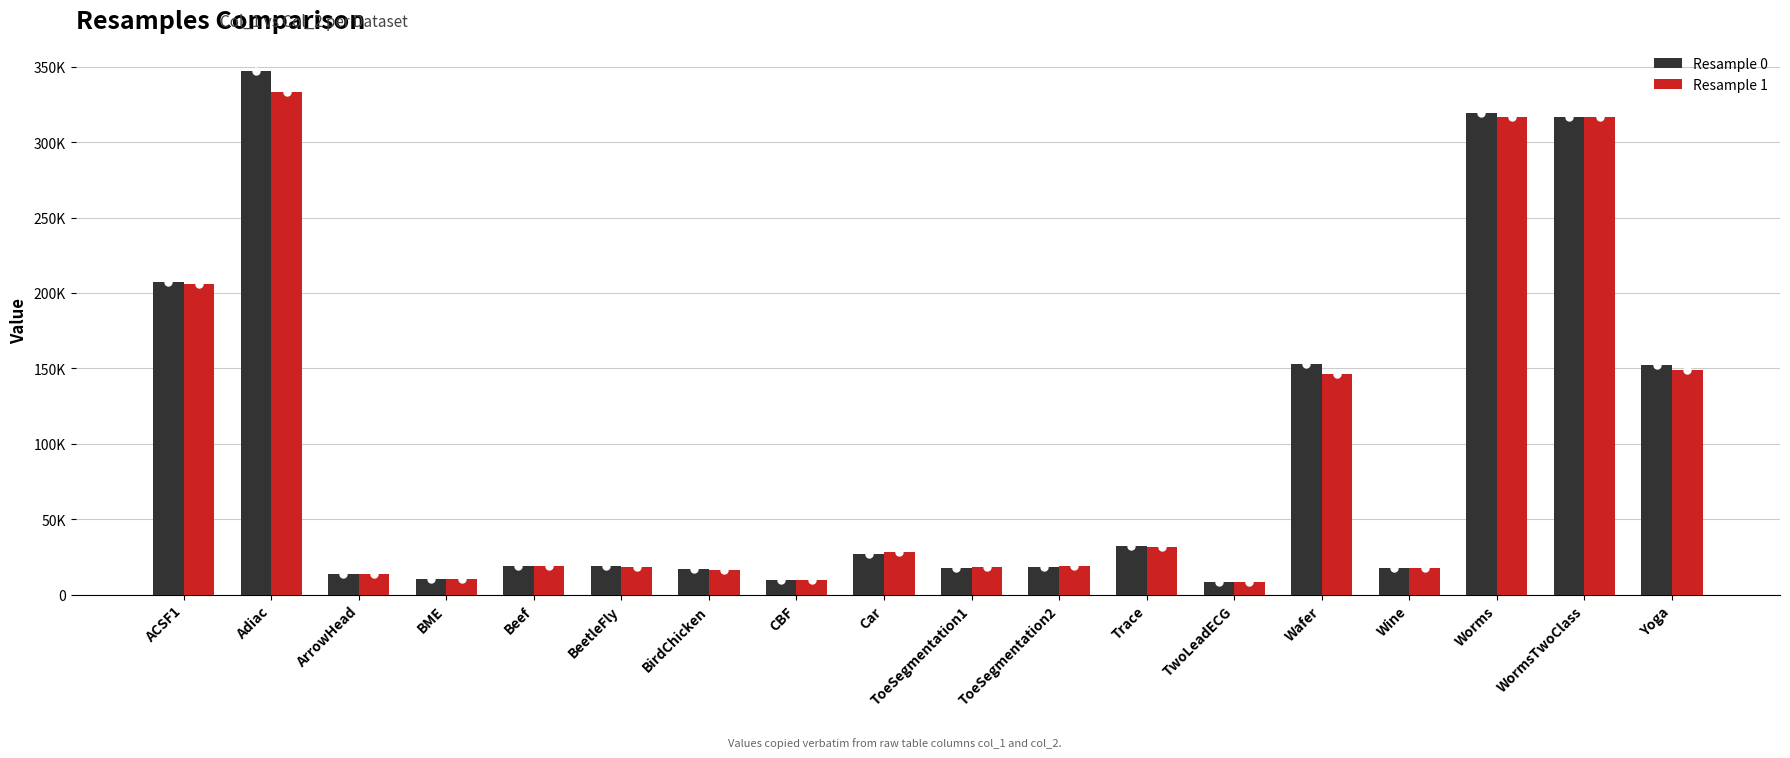

Does the chart contain stacked bars?

No